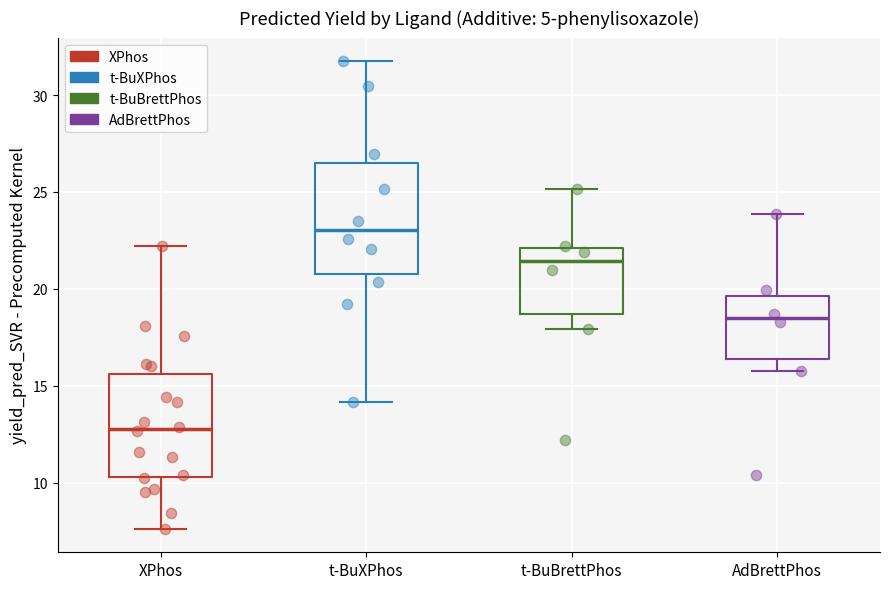

Where is the lower edge of the box for XPhos on the y-axis? The values are not printed on the chart, so give them approximately, as read against the axis.

10.5